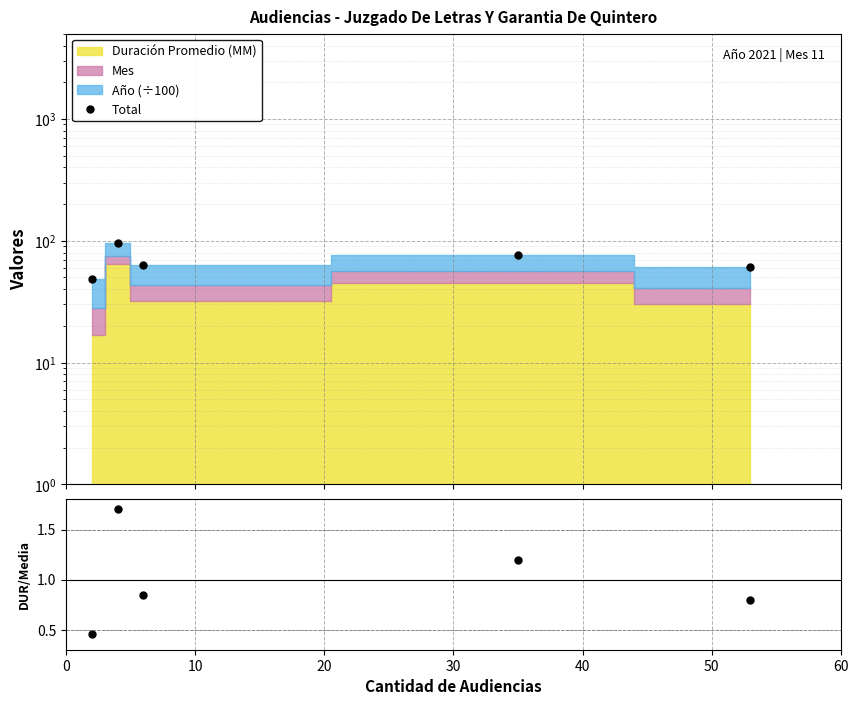

How many data points in Total are less than 63?

2